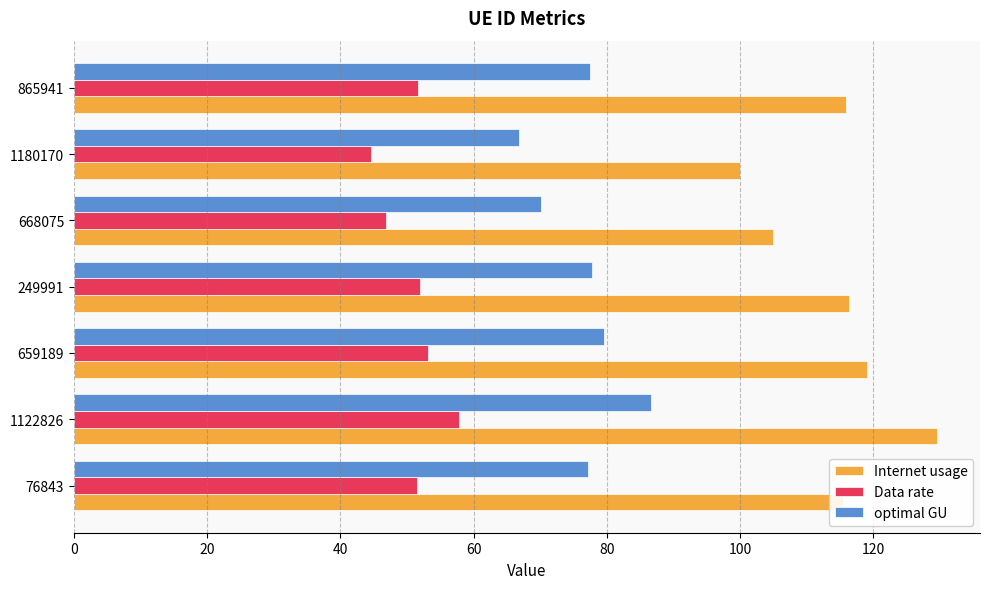

The value of optimal GU at 865941 is 77.4. True or false?

True